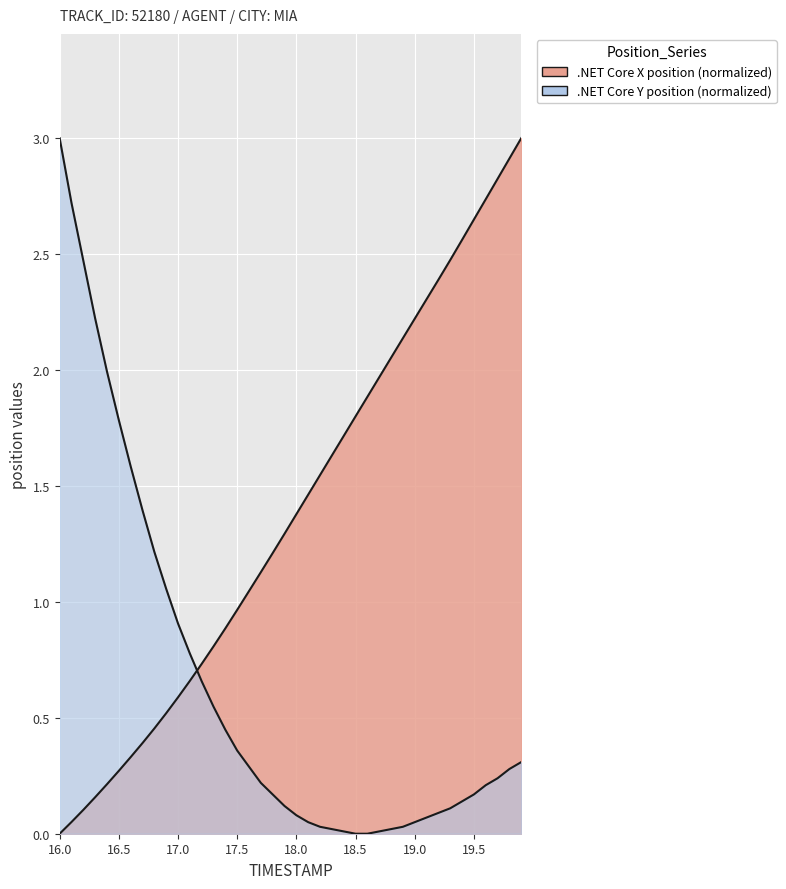

What is the value of the Y point at the 20th from the left?

0.1